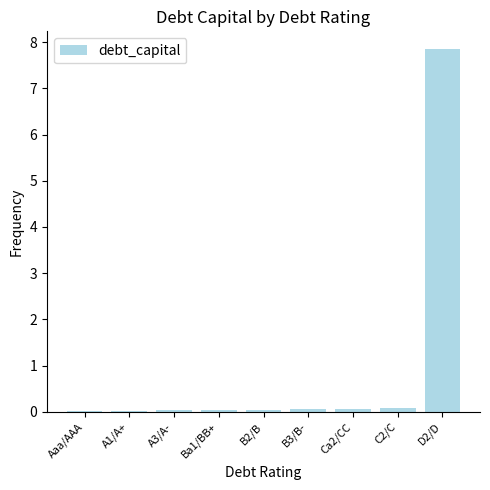

The chart shows a value of 0.0 at Aaa/AAA. True or false?

True